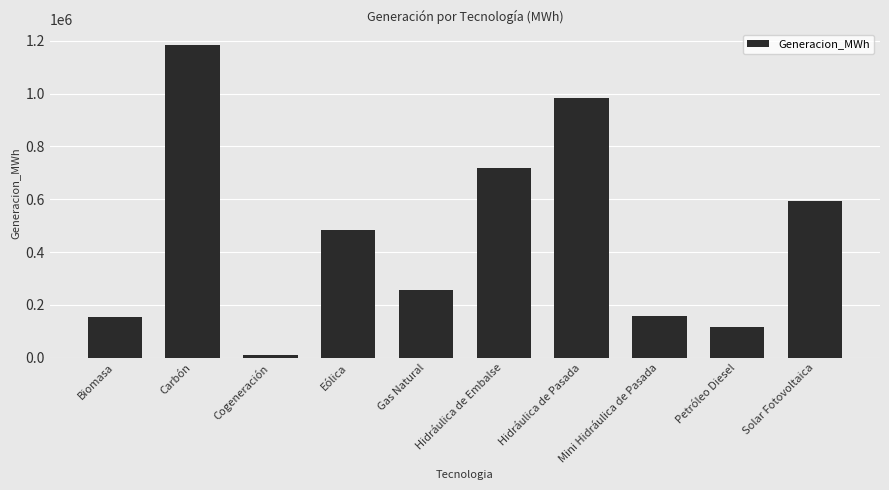

Which category has the highest value across all series?

Carbón